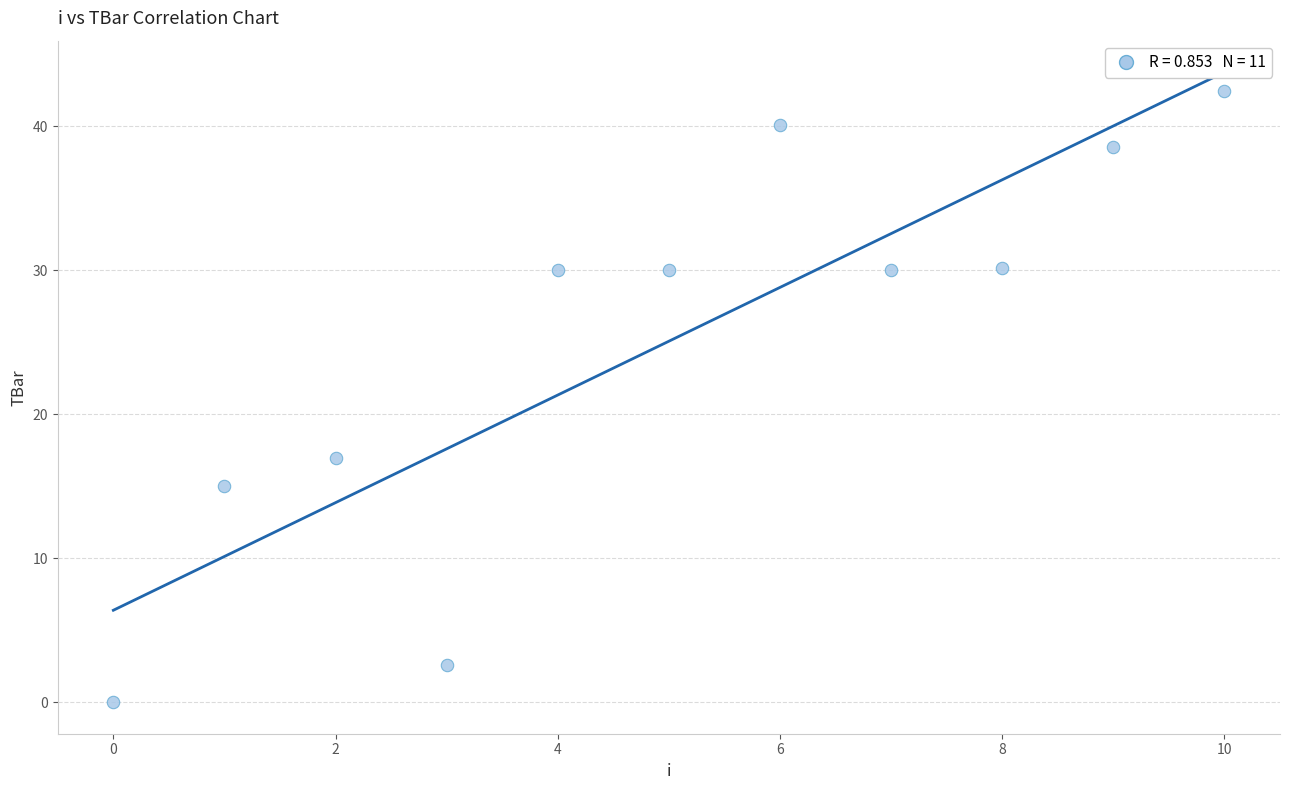

What is the average Y value?

25.1